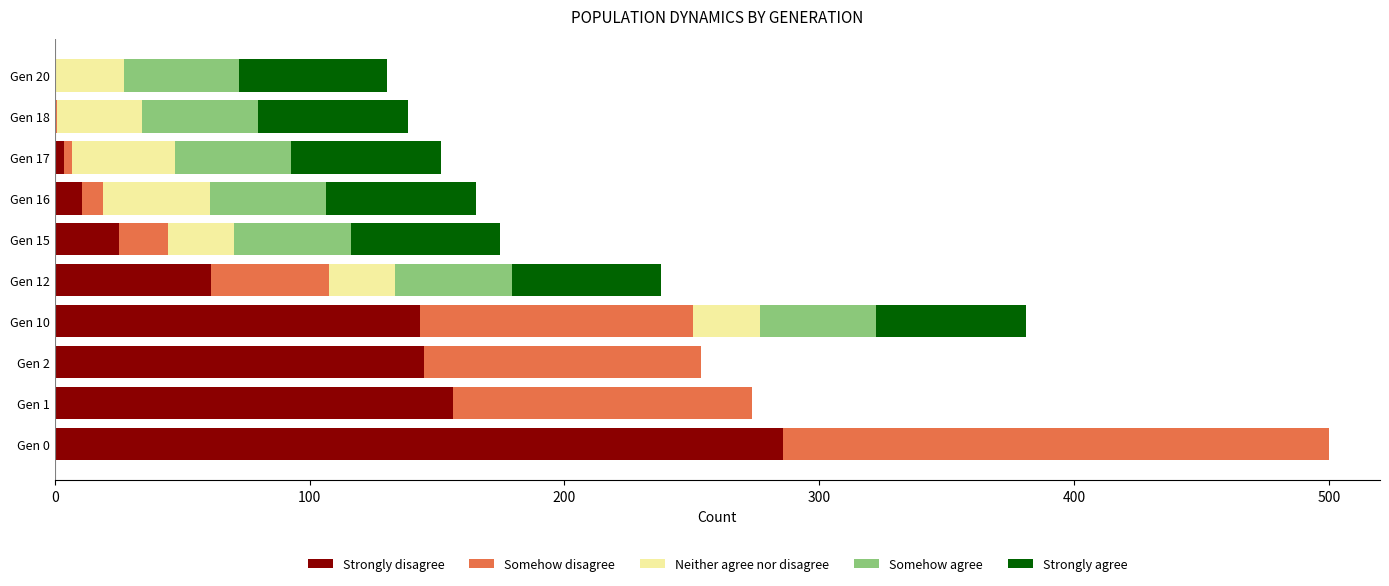

What is the sum of the Strongly disagree values at Gen 2 and Gen 0?

430.6